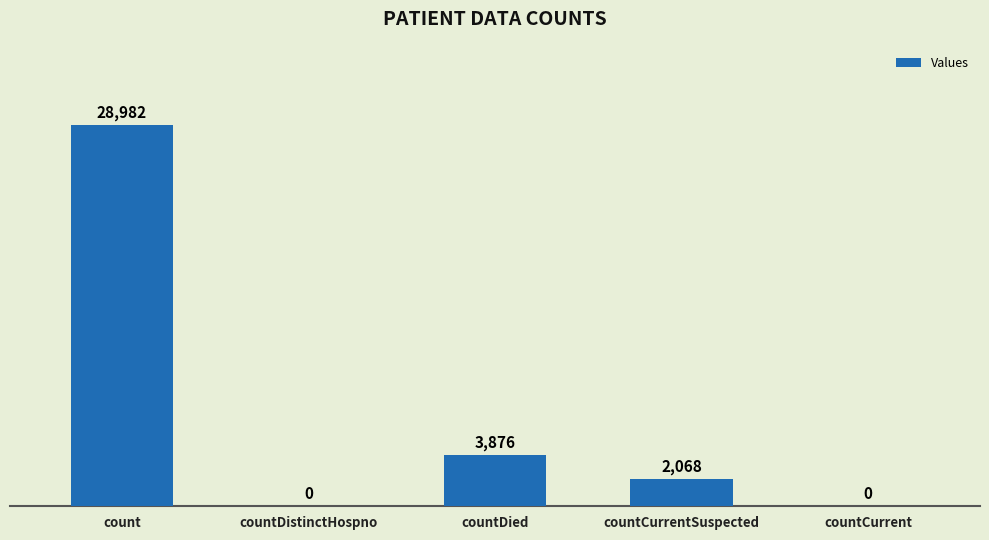

What is the maximum value shown in the chart?

28982